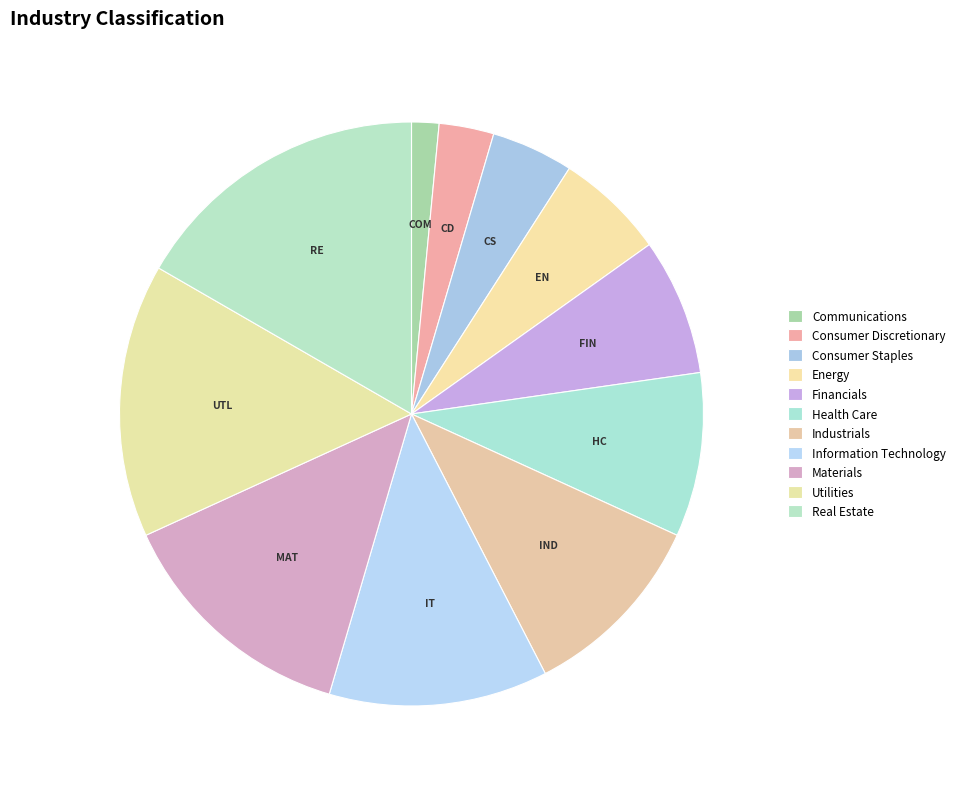

To the nearest percent, what is the difference between the Energy and Industrials slice percentages?

5%